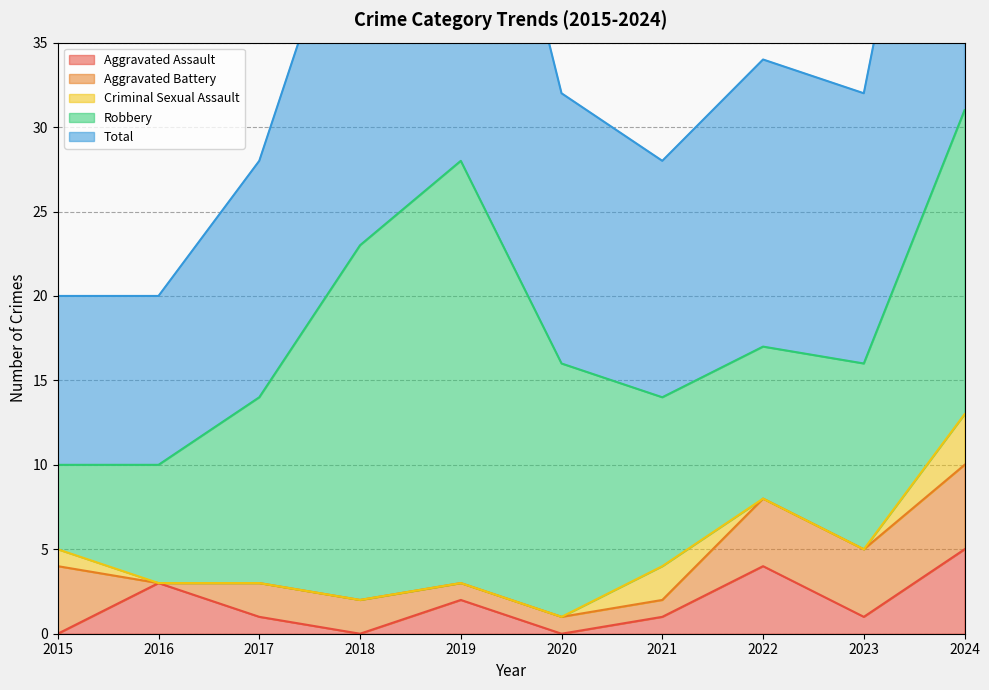

What are all the series names shown in the legend?

Aggravated Assault, Aggravated Battery, Criminal Sexual Assault, Robbery, Total